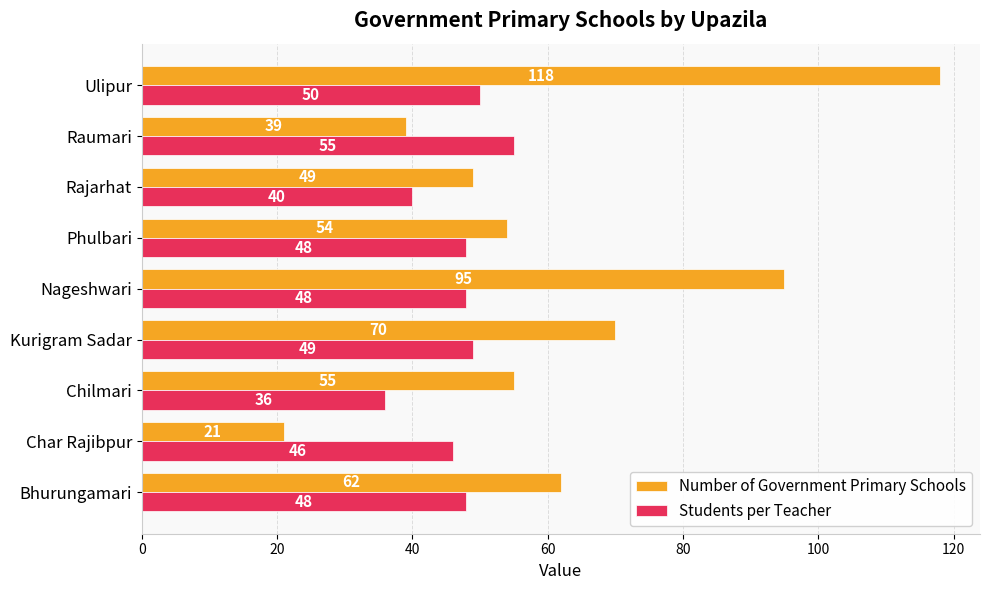

What is the sum of all Students per Teacher values?

420